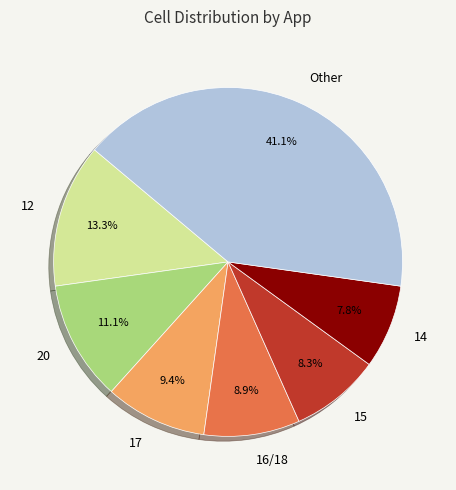

Rank the categories by value from highest to lowest.

Other, 12, 20, 17, 16/18, 15, 14